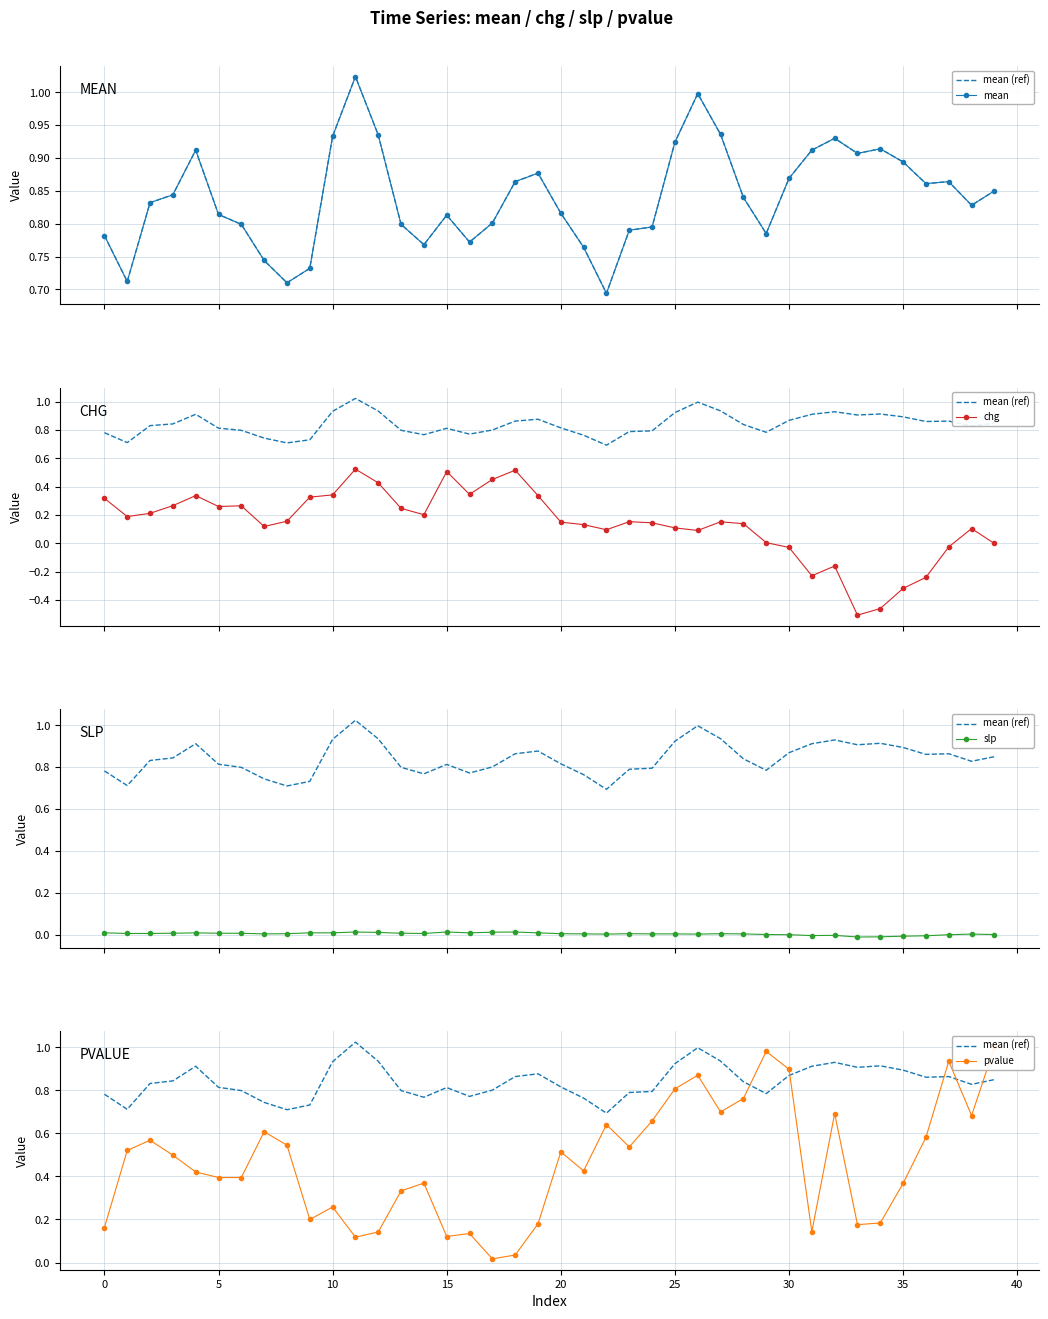

Reading left to right, extract all data points from this chart.

mean (ref): 0.8	0.7	0.8	0.8	0.9	0.8	0.8	0.7	0.7	0.7	0.9	1.0	0.9	0.8	0.8	0.8	0.8	0.8	0.9	0.9	0.8	0.8	0.7	0.8	0.8	0.9	1.0	0.9	0.8	0.8	0.9	0.9	0.9	0.9	0.9	0.9	0.9	0.9	0.8	0.8
mean: 0.8	0.7	0.8	0.8	0.9	0.8	0.8	0.7	0.7	0.7	0.9	1.0	0.9	0.8	0.8	0.8	0.8	0.8	0.9	0.9	0.8	0.8	0.7	0.8	0.8	0.9	1.0	0.9	0.8	0.8	0.9	0.9	0.9	0.9	0.9	0.9	0.9	0.9	0.8	0.8
chg: 0.3	0.2	0.2	0.3	0.3	0.3	0.3	0.1	0.2	0.3	0.3	0.5	0.4	0.2	0.2	0.5	0.3	0.5	0.5	0.3	0.2	0.1	0.1	0.2	0.1	0.1	0.1	0.2	0.1	0.0	-0.0	-0.2	-0.2	-0.5	-0.5	-0.3	-0.2	-0.0	0.1	0.0
slp: 0.0	0.0	0.0	0.0	0.0	0.0	0.0	0.0	0.0	0.0	0.0	0.0	0.0	0.0	0.0	0.0	0.0	0.0	0.0	0.0	0.0	0.0	0.0	0.0	0.0	0.0	0.0	0.0	0.0	0.0	-0.0	-0.0	-0.0	-0.0	-0.0	-0.0	-0.0	-0.0	0.0	0.0
pvalue: 0.2	0.5	0.6	0.5	0.4	0.4	0.4	0.6	0.5	0.2	0.3	0.1	0.1	0.3	0.4	0.1	0.1	0.0	0.0	0.2	0.5	0.4	0.6	0.5	0.7	0.8	0.9	0.7	0.8	1.0	0.9	0.1	0.7	0.2	0.2	0.4	0.6	0.9	0.7	1.0